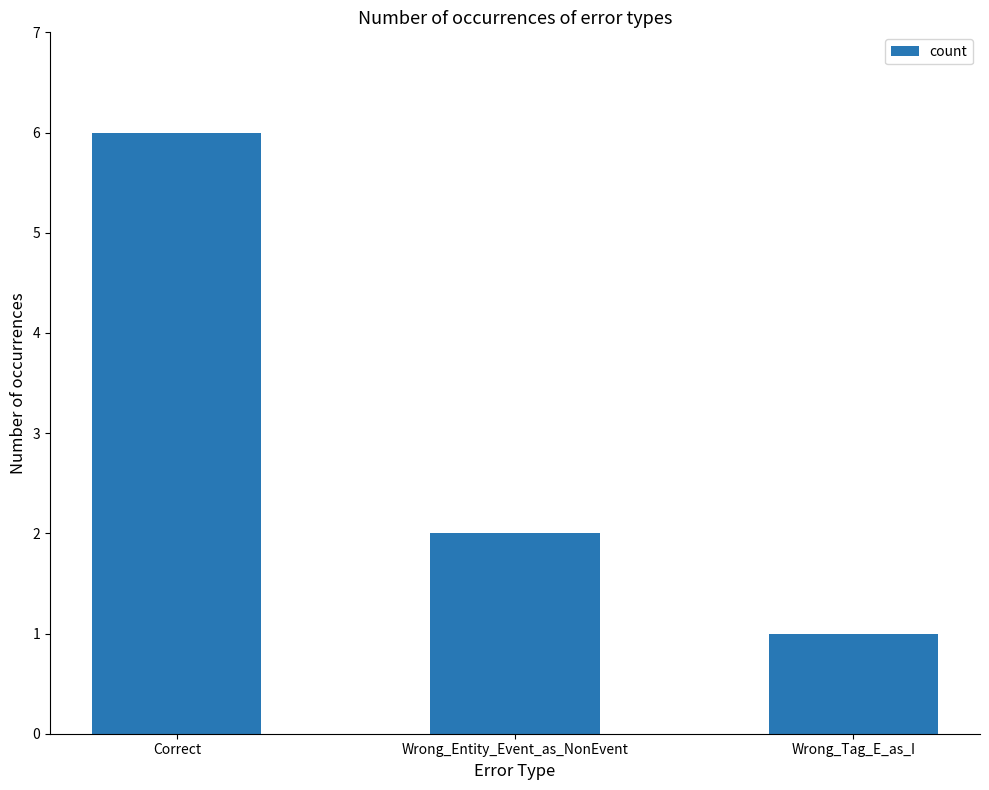

How many values are between 1 and 6?

3